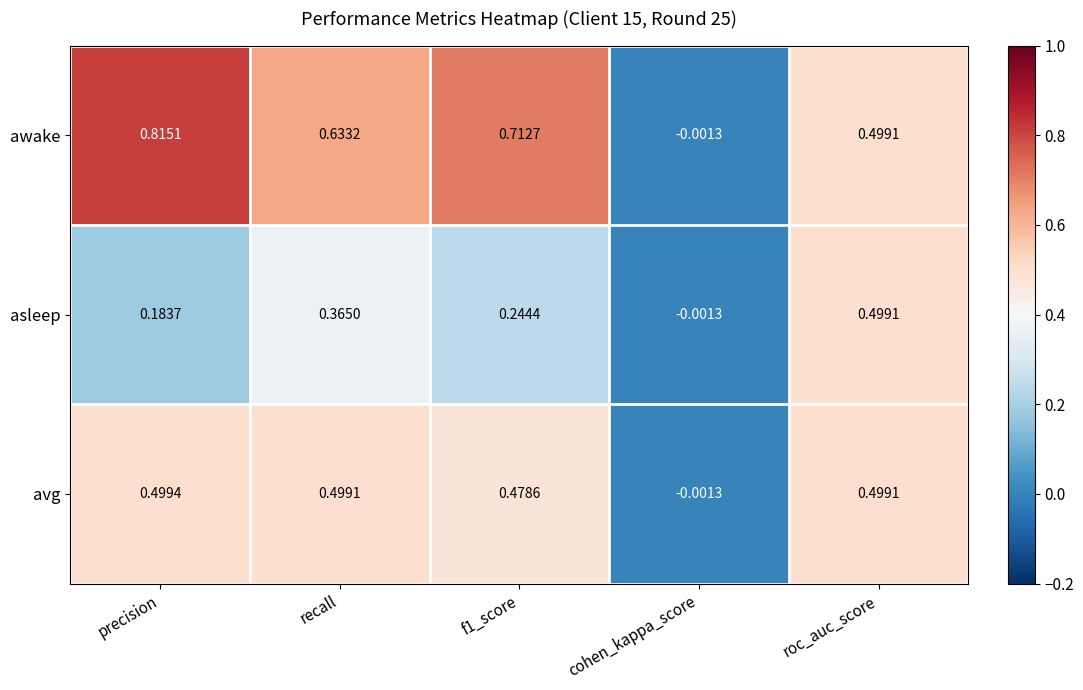

Count the number of categories in the chart.

5